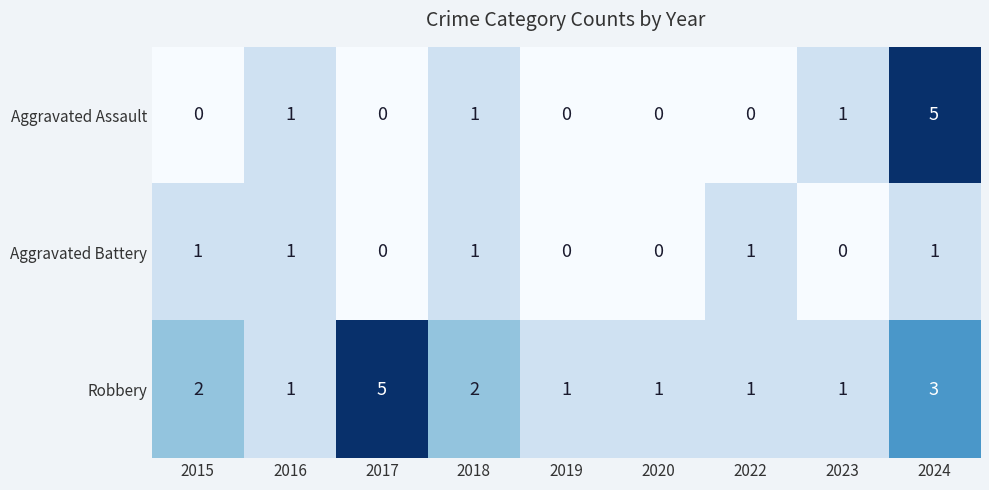

How many series are shown in this chart?

3